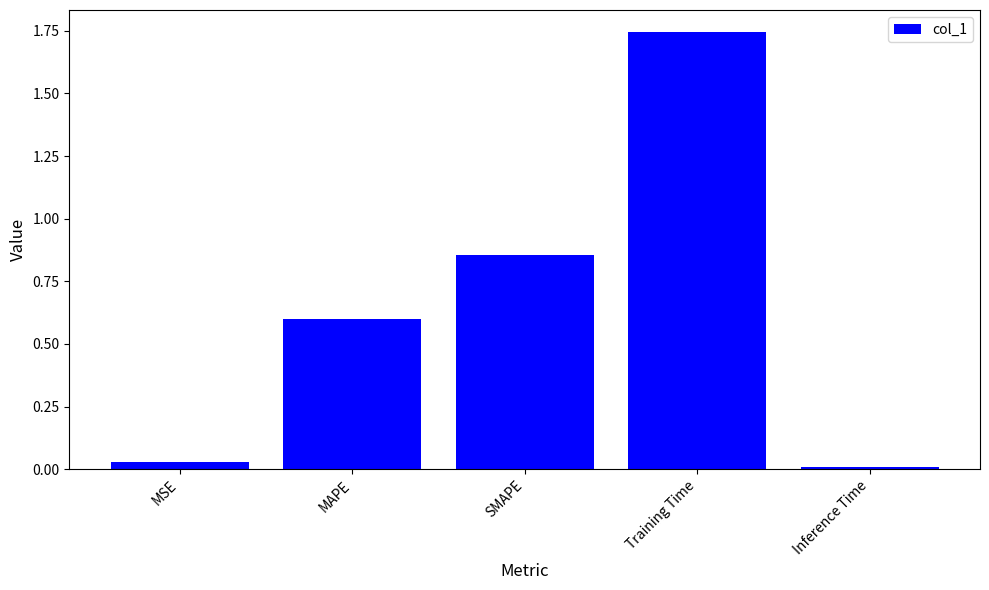

What is the change in value from MSE to MAPE?

+0.6